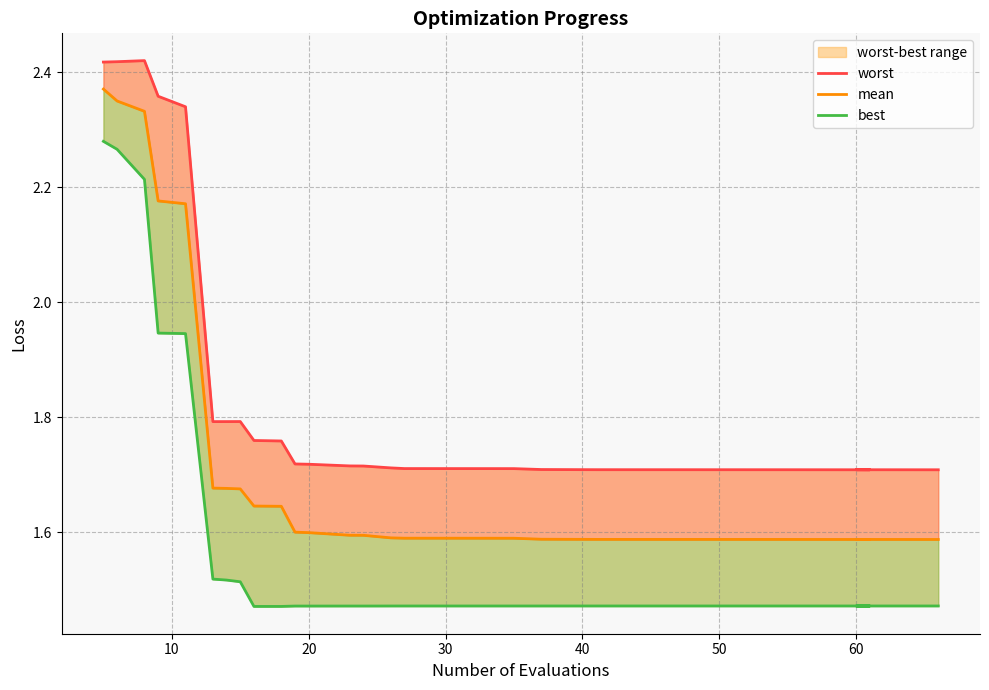

In worst, how many points are higher than both neighbors (excluding endpoints)?

3